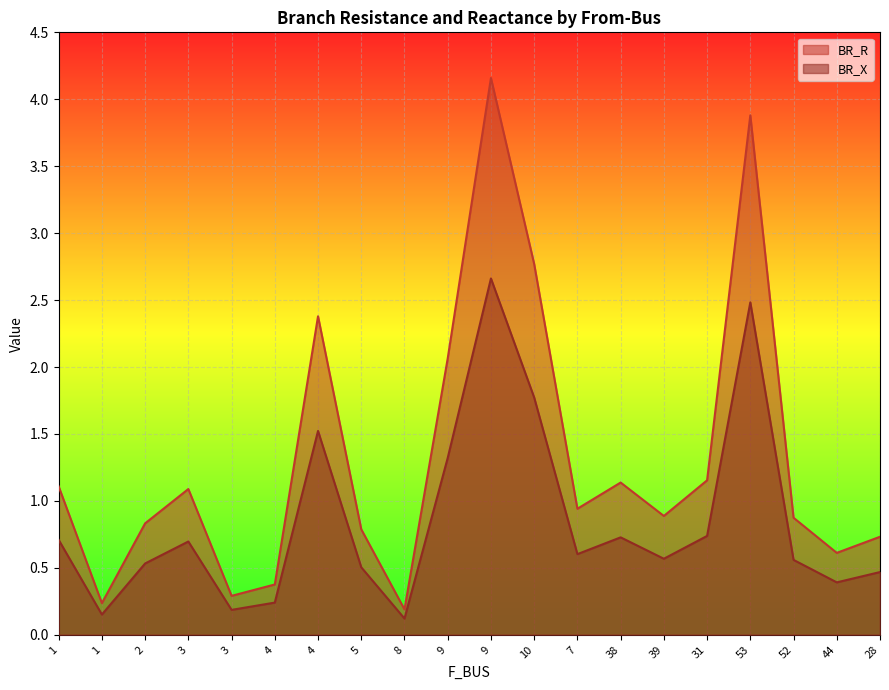

What is the difference between the highest and lowest values at 4?

0.1